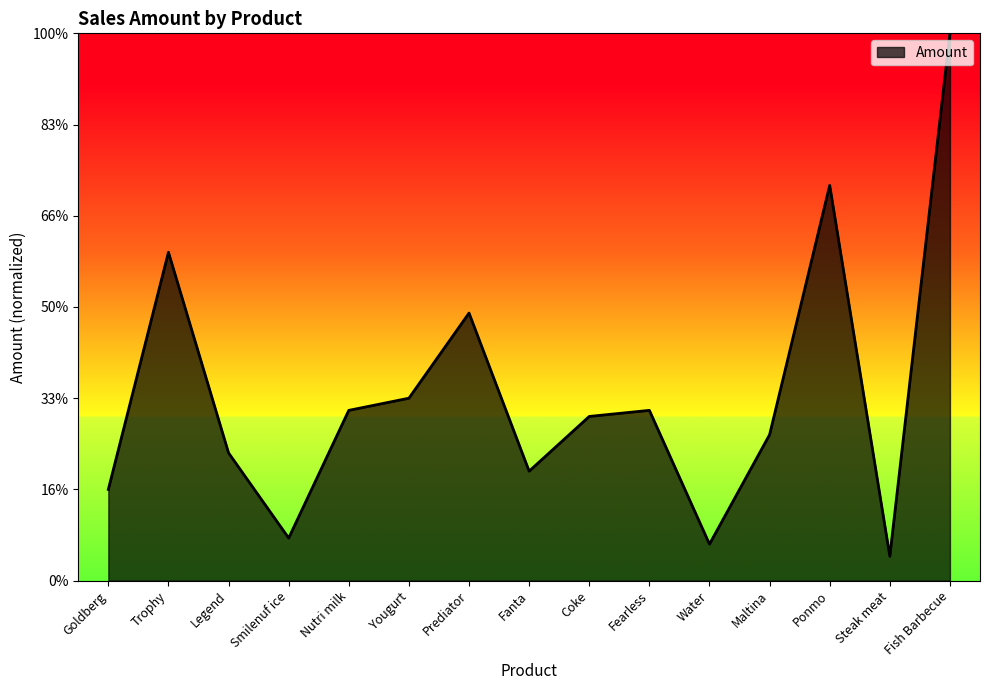

How many points are higher than both their immediate neighbors (excluding endpoints)?

4